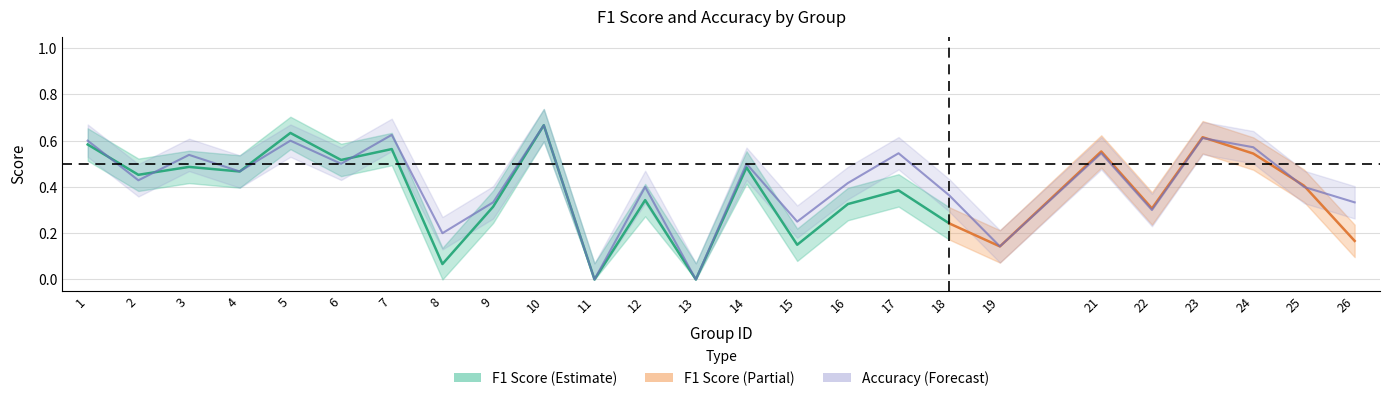

Reading left to right, what are all the values shown in this chart?

1=0.6	2=0.4	3=0.5	4=0.5	5=0.6	6=0.5	7=0.6	8=0.2	9=0.3	10=0.7	11=0.0	12=0.4	13=0.0	14=0.5	15=0.2	16=0.4	17=0.5	18=0.4	19=0.1	21=0.5	22=0.3	23=0.6	24=0.6	25=0.4	26=0.3